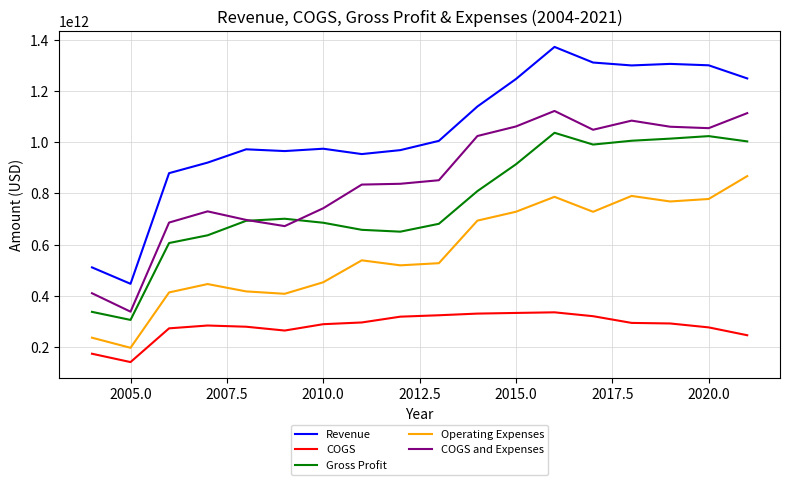

What are all the series names shown in the legend?

Revenue, COGS, Gross Profit, Operating Expenses, COGS and Expenses